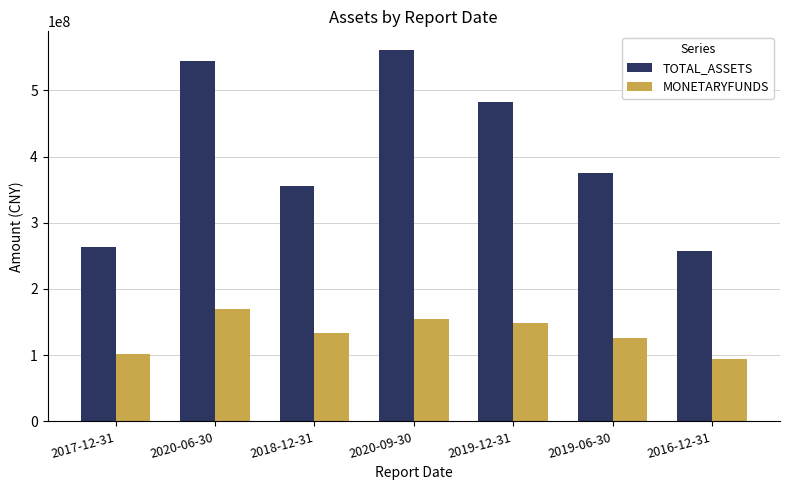

The MONETARYFUNDS series shows 138992309.7 at 2016-12-31. True or false?

False